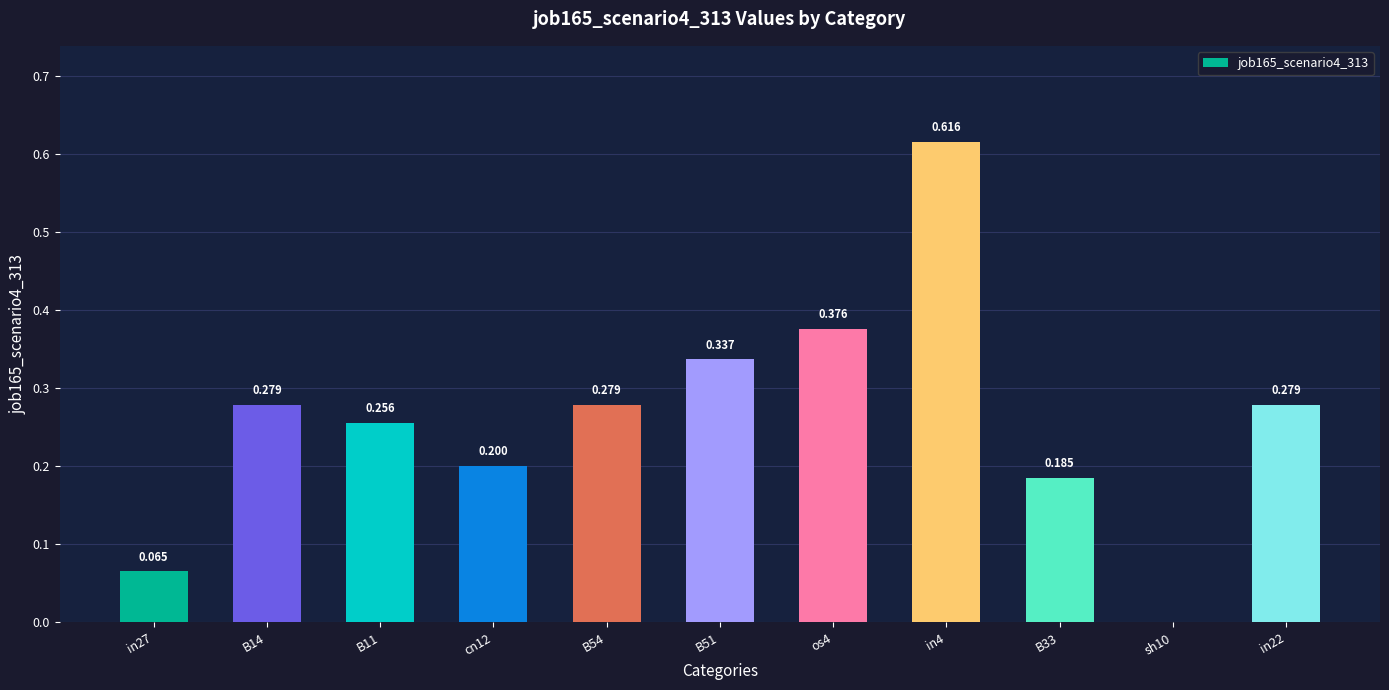

True or false: the data shows 0.3 at sh10.

False